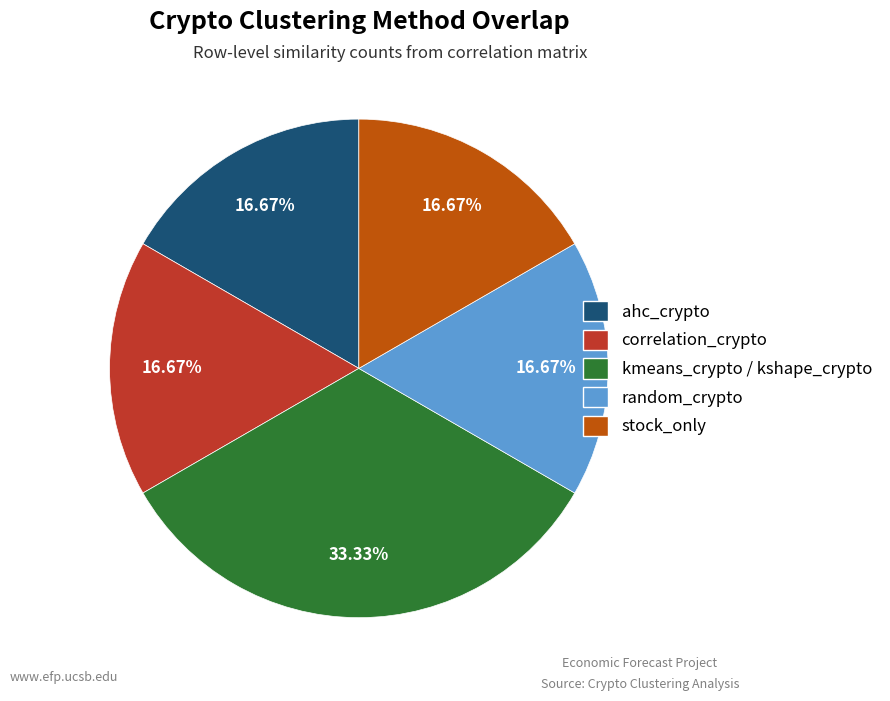

Is there a majority slice in this chart?

No